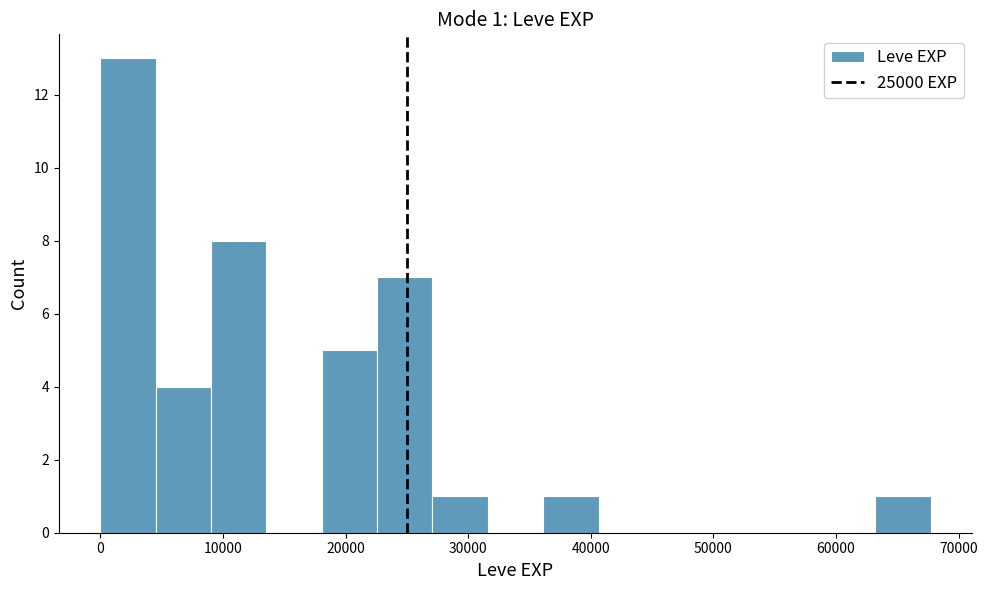

Over which range of the x-axis is the bar tallest?

0 to 5000